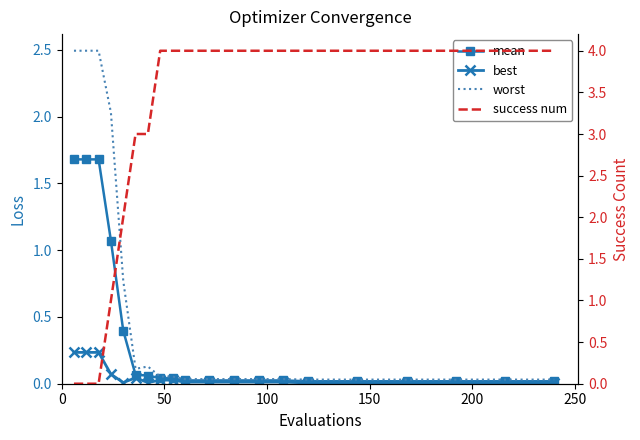

Does the chart have visible grid lines?

No